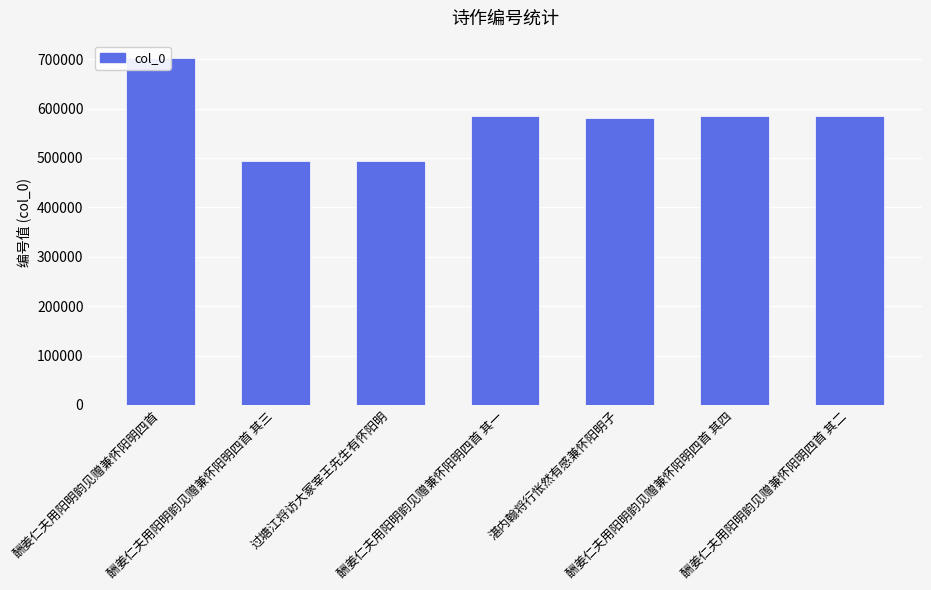

Reading right to left, extract all data points from this chart.

酬姜仁夫用阳明韵见赠兼怀阳明四首 其二=585498	酬姜仁夫用阳明韵见赠兼怀阳明四首 其四=585499	湛内翰将行怅然有感兼怀阳明子=581086	酬姜仁夫用阳明韵见赠兼怀阳明四首 其一=585497	过塘江将访大冢宰王先生有怀阳明=494097	酬姜仁夫用阳明韵见赠兼怀阳明四首 其三=494138	酬姜仁夫用阳明韵见赠兼怀阳明四首=702230